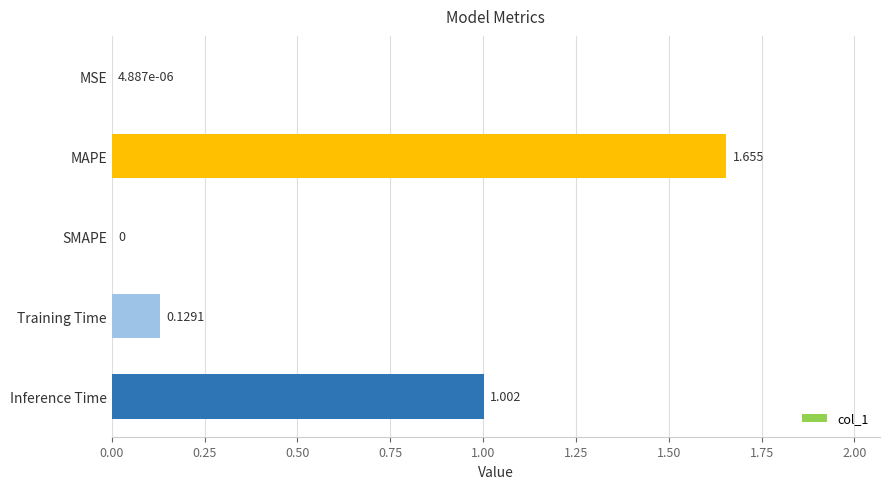

Between SMAPE and Training Time, which is larger?

Training Time